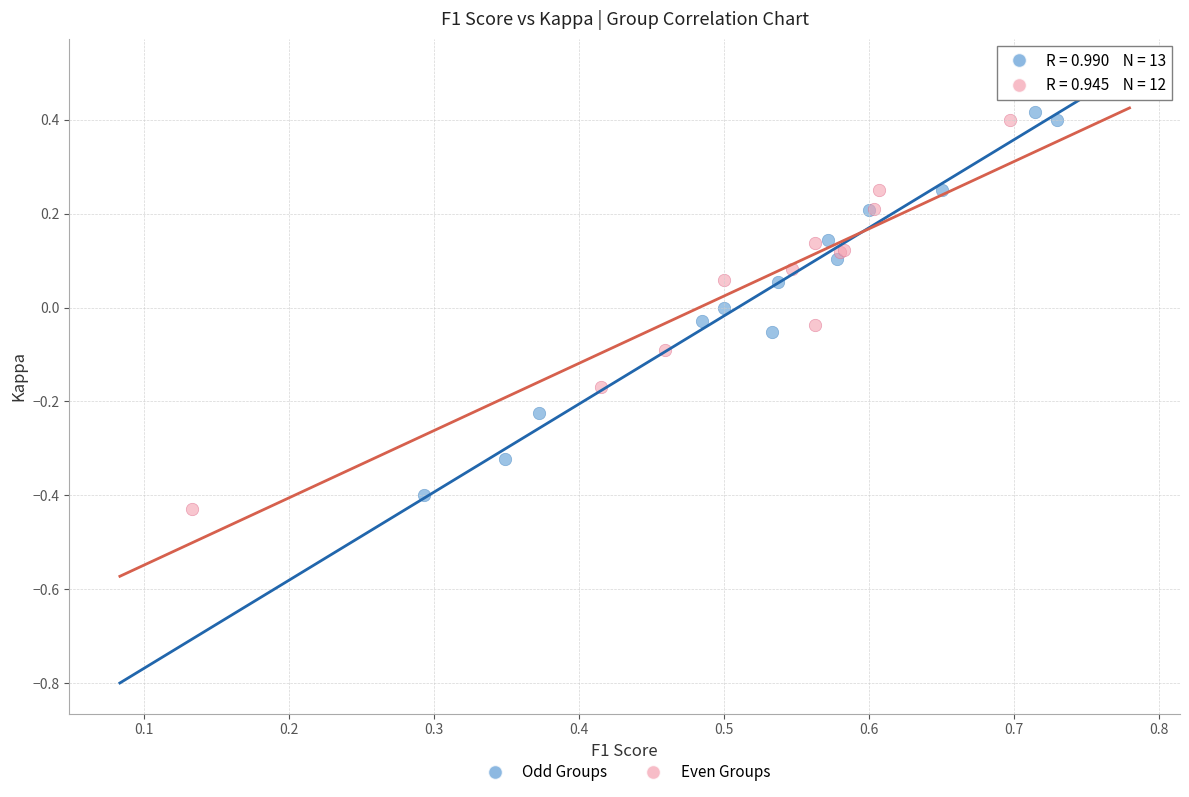

Which series contains the highest Y value?

Odd Groups